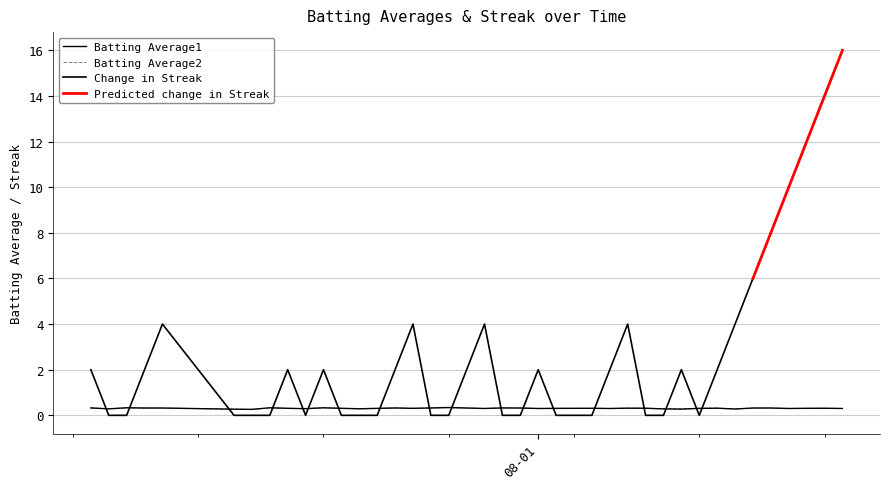

The value of Batting Average1 at 2010-07-22 is 0.3. True or false?

True